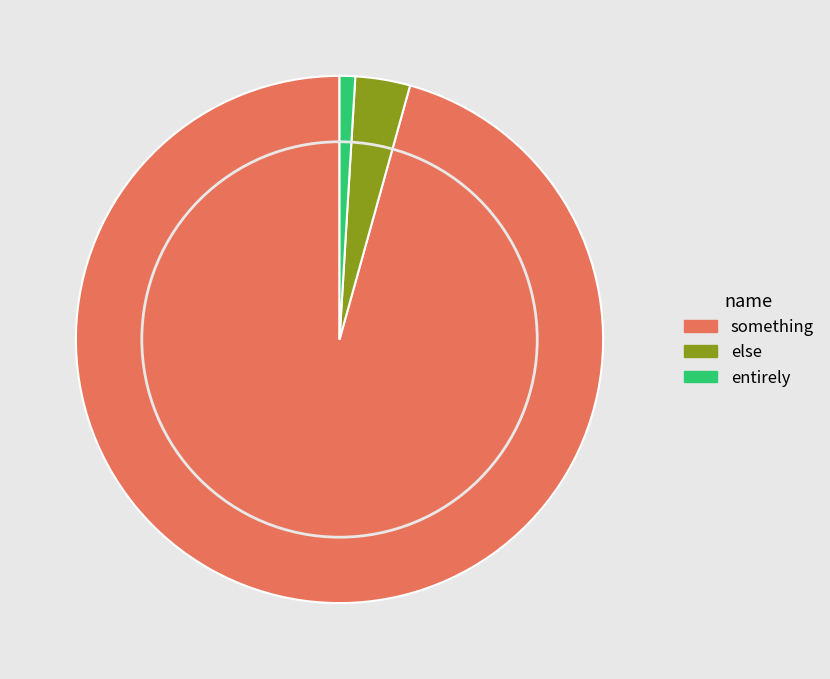

Between else and something, which is larger?

something